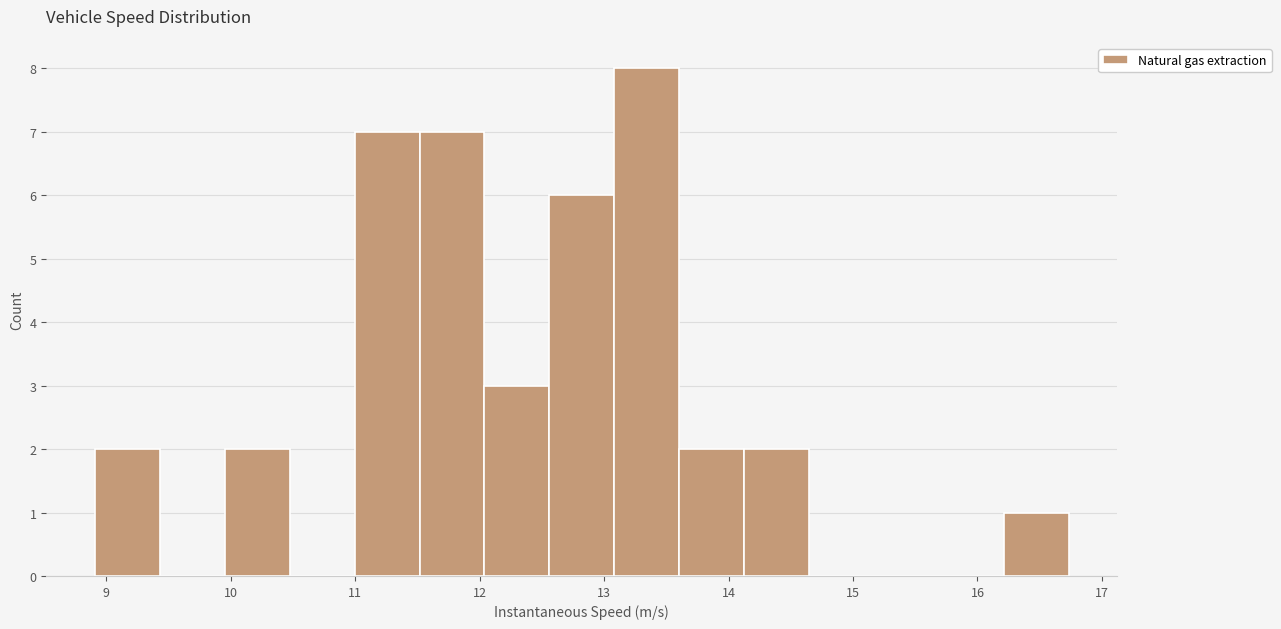

Reading left to right, transcribe this chart: for each bar, give the range it covers on the x-axis and its height. Neither the bar edges nor the heights are printed on the chart, so give them approximately, as read against the axes.

8.9 to 9.4: 2
9.4 to 10.0: 0
10.0 to 10.5: 2
10.5 to 11.0: 0
11.0 to 11.5: 7
11.5 to 12.0: 7
12.0 to 12.6: 3
12.6 to 13.1: 6
13.1 to 13.6: 8
13.6 to 14.1: 2
14.1 to 14.6: 2
14.6 to 15.2: 0
15.2 to 15.7: 0
15.7 to 16.2: 0
16.2 to 16.7: 1